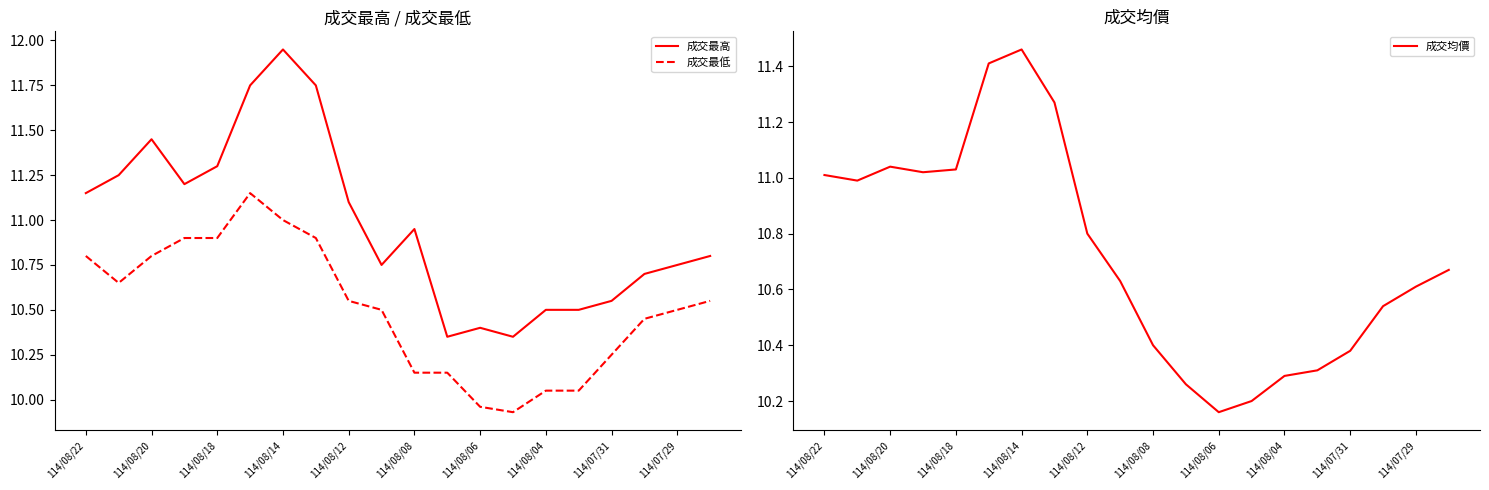

What are all the series names shown in the legend?

成交最高, 成交最低, 成交均價